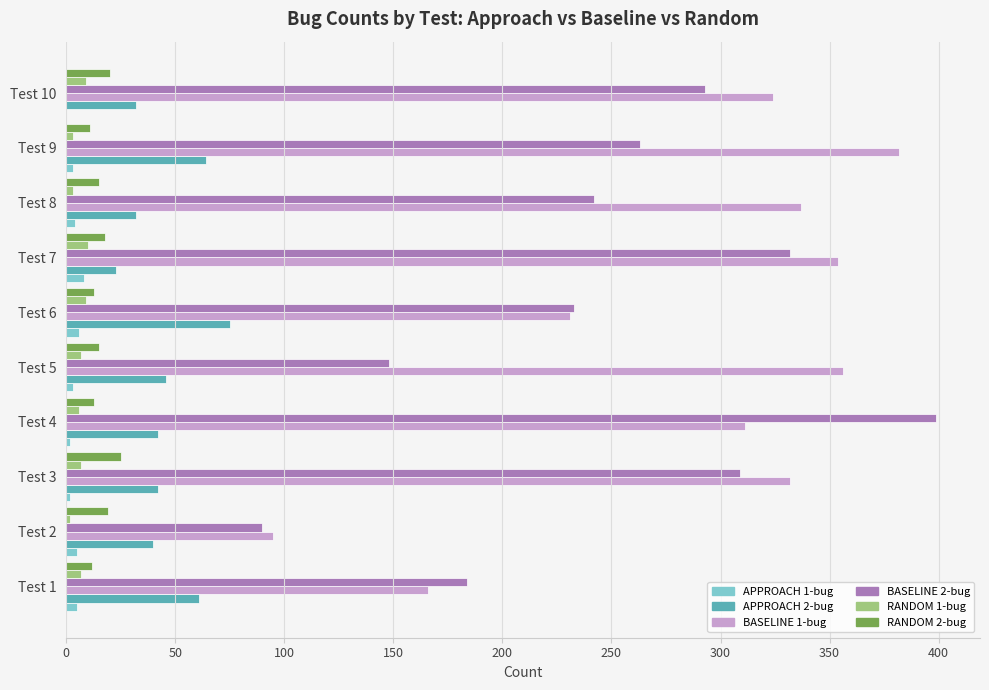

Is the value of BASELINE 2-bug at Test 9 greater than the value of RANDOM 2-bug at Test 1?

Yes